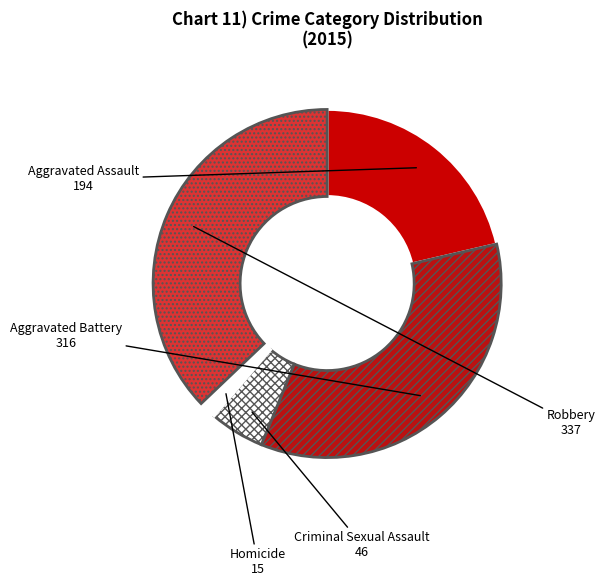

Is there a majority slice in this chart?

No